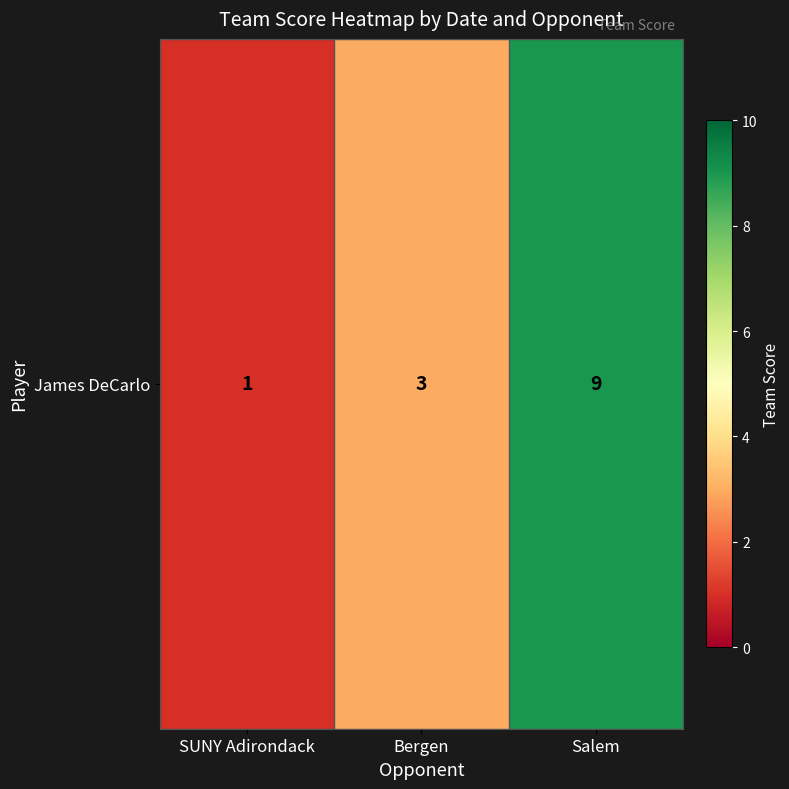

True or false: the data shows 3 at Bergen.

True